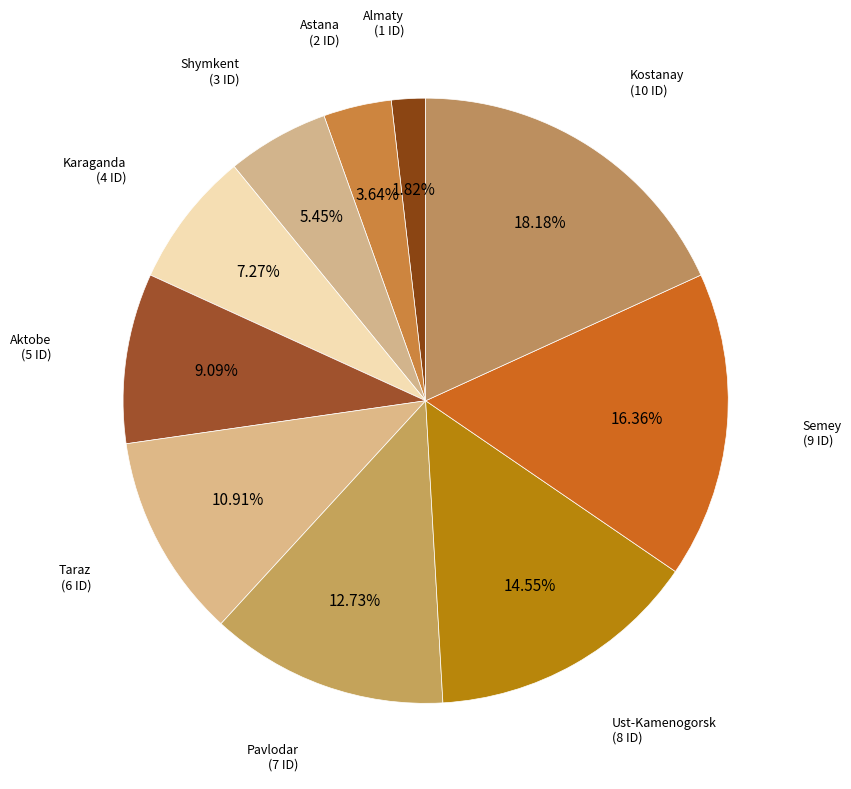

How many segments does this pie chart have?

10